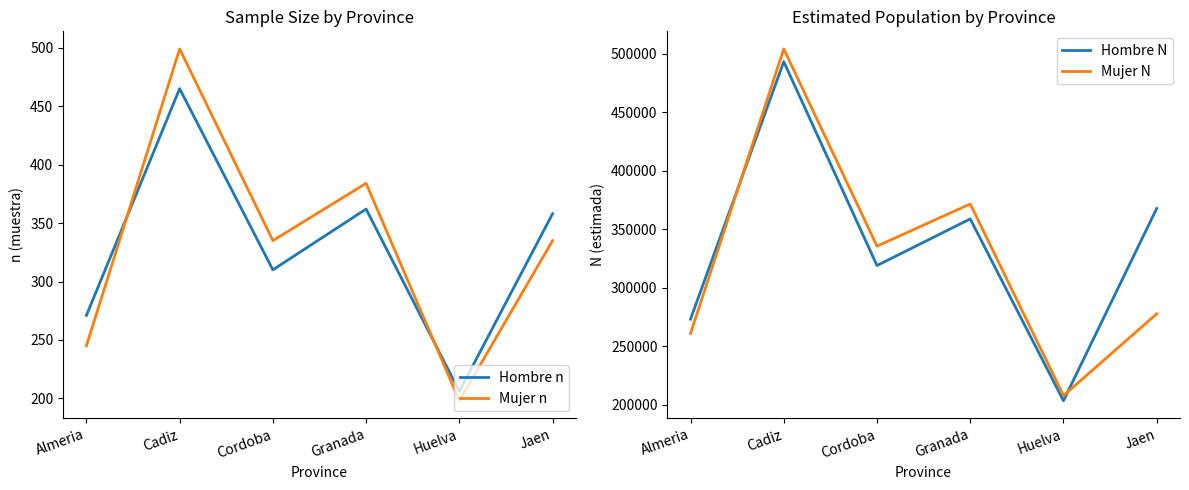

How many values in the Hombre N series exceed 358671?

2